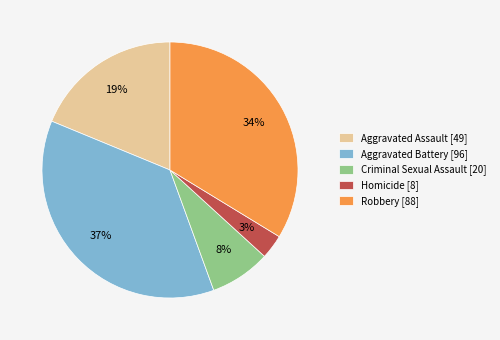

Which slice is the smallest?

Homicide